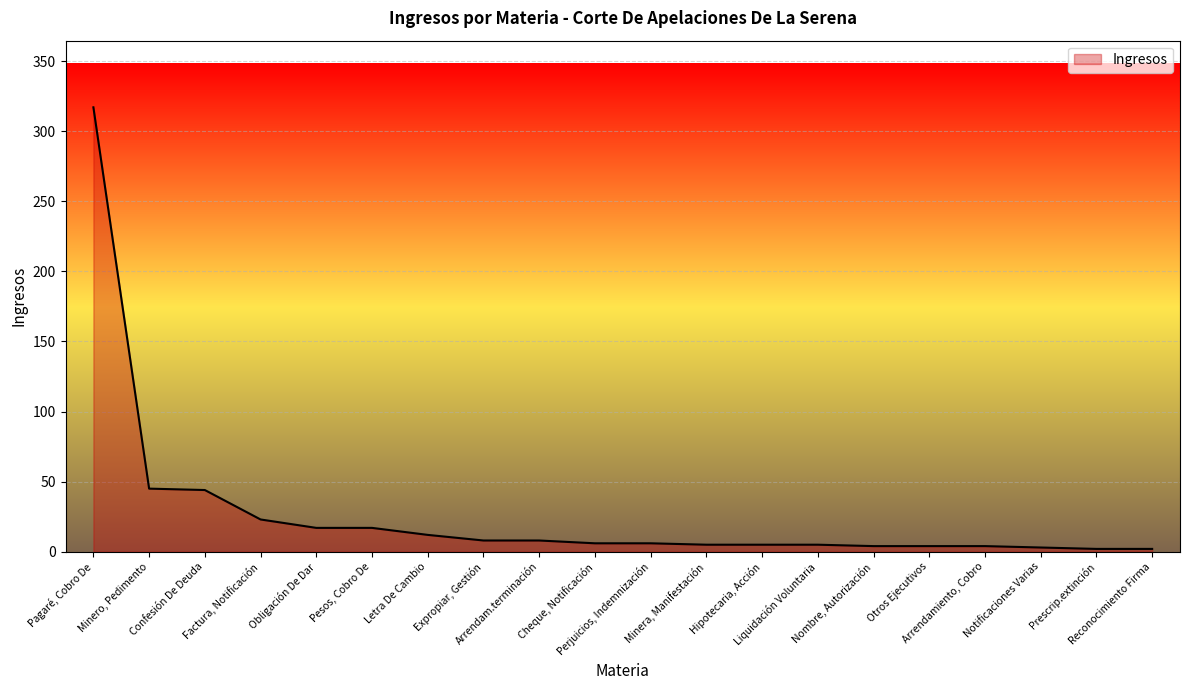

The value at Otros Ejecutivos is 4. True or false?

True